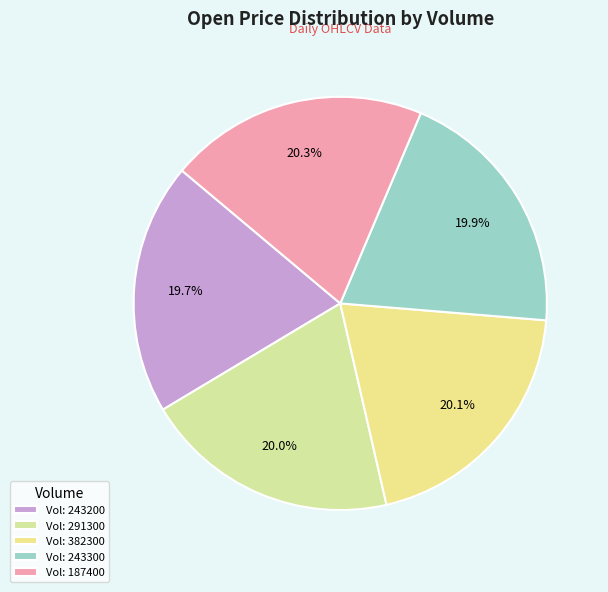

How many slices are in this pie chart?

5